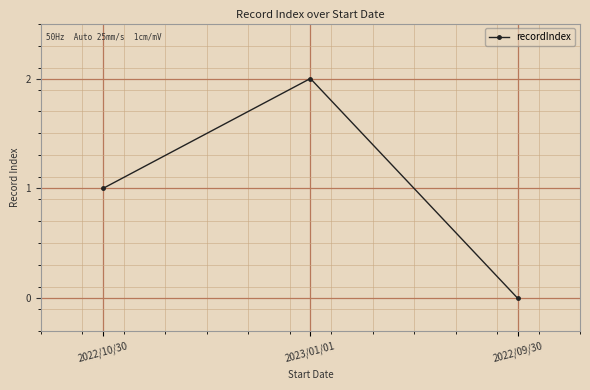

Count the values in the range 0 to 2.

3